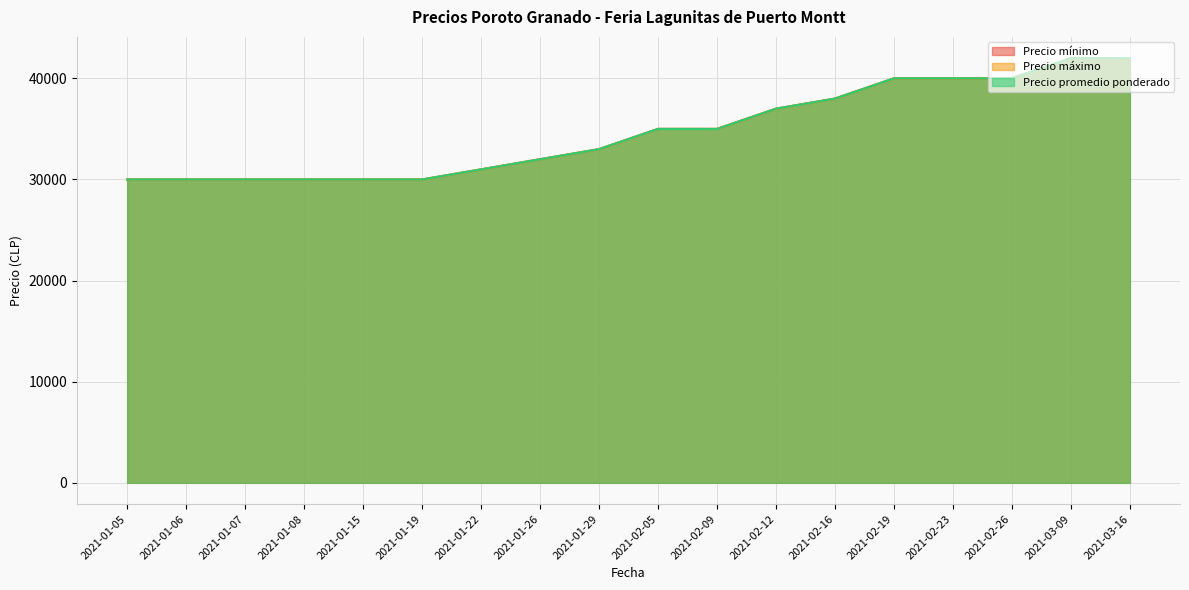

At how many categories does at least one series exceed 39399?

5